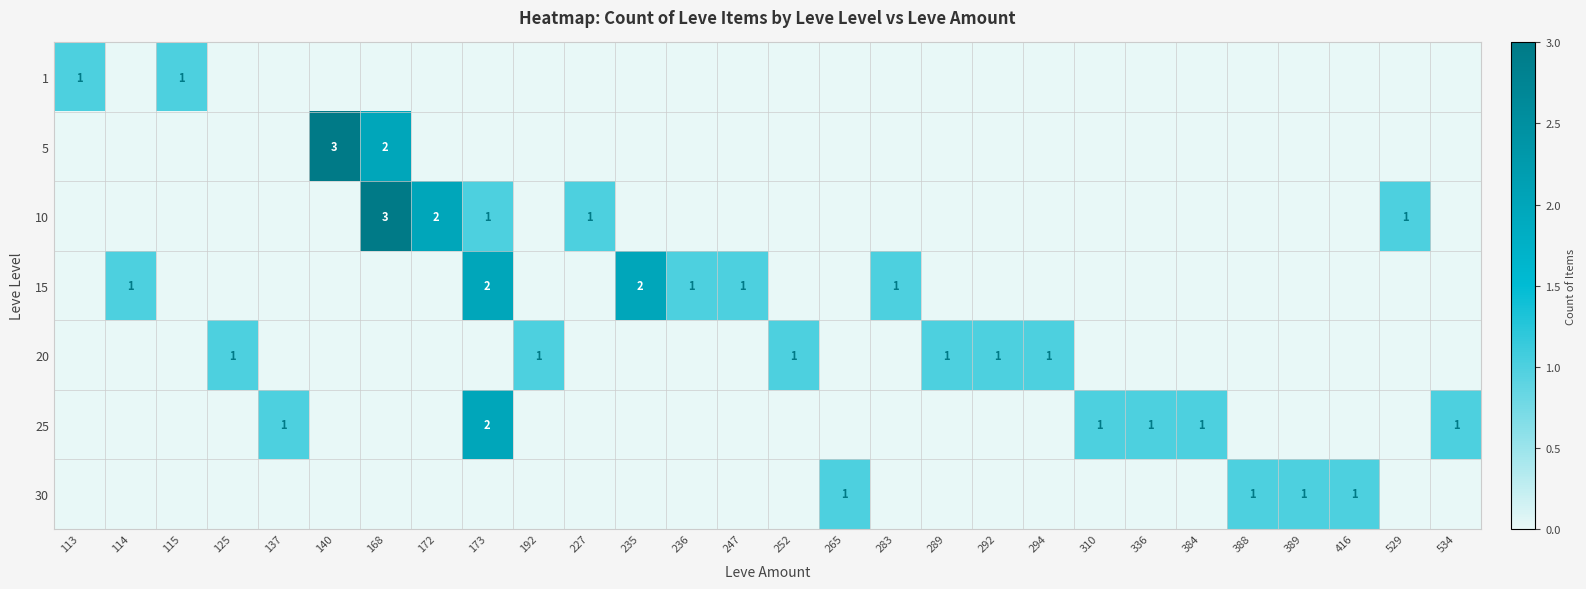

The value of 5 at 168 is 1. True or false?

False